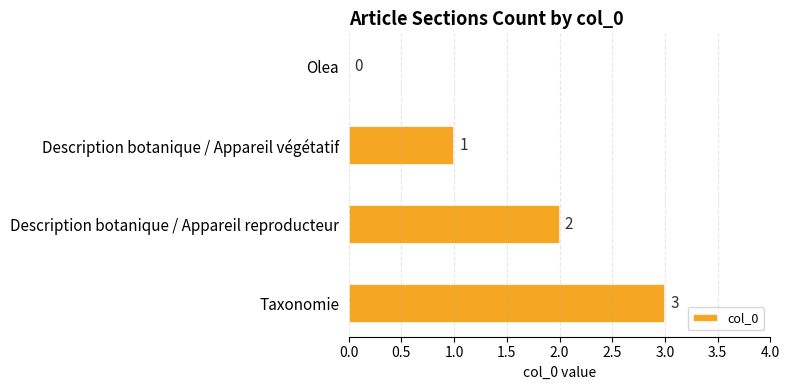

Which has a higher value, Description botanique / Appareil végétatif or Olea?

Description botanique / Appareil végétatif